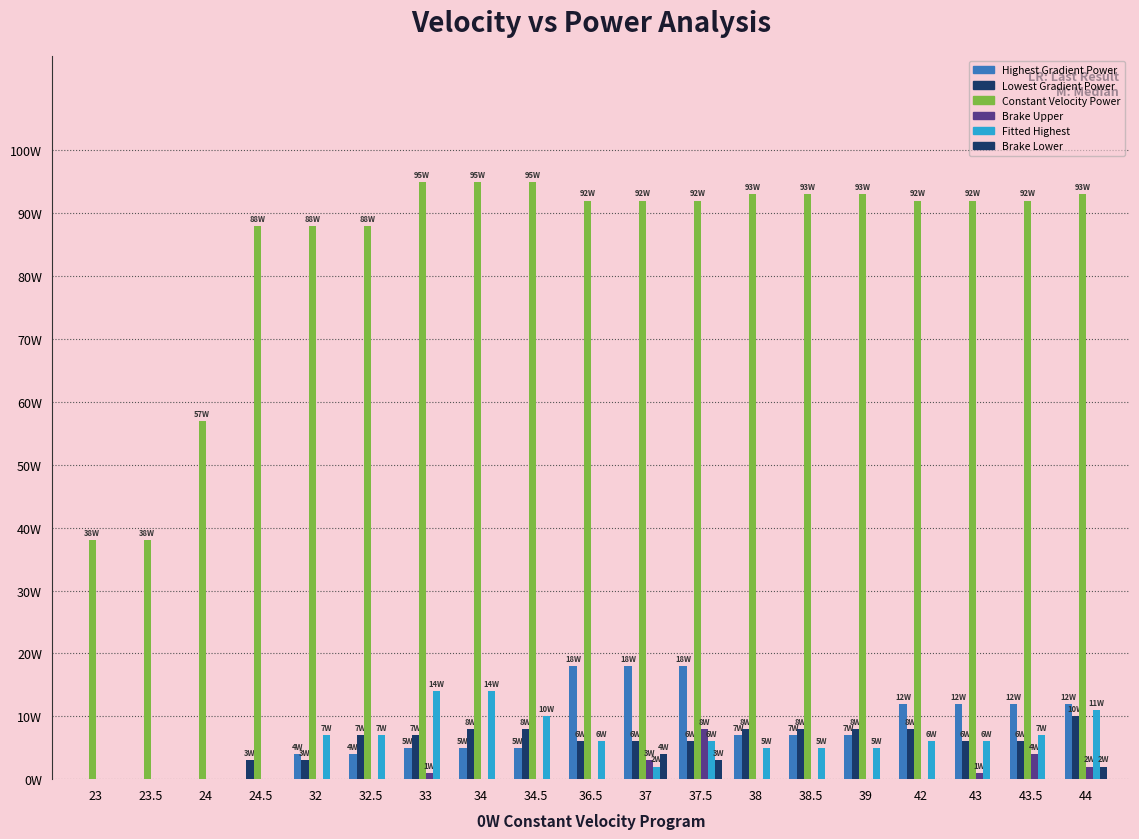

Does the chart contain stacked bars?

No